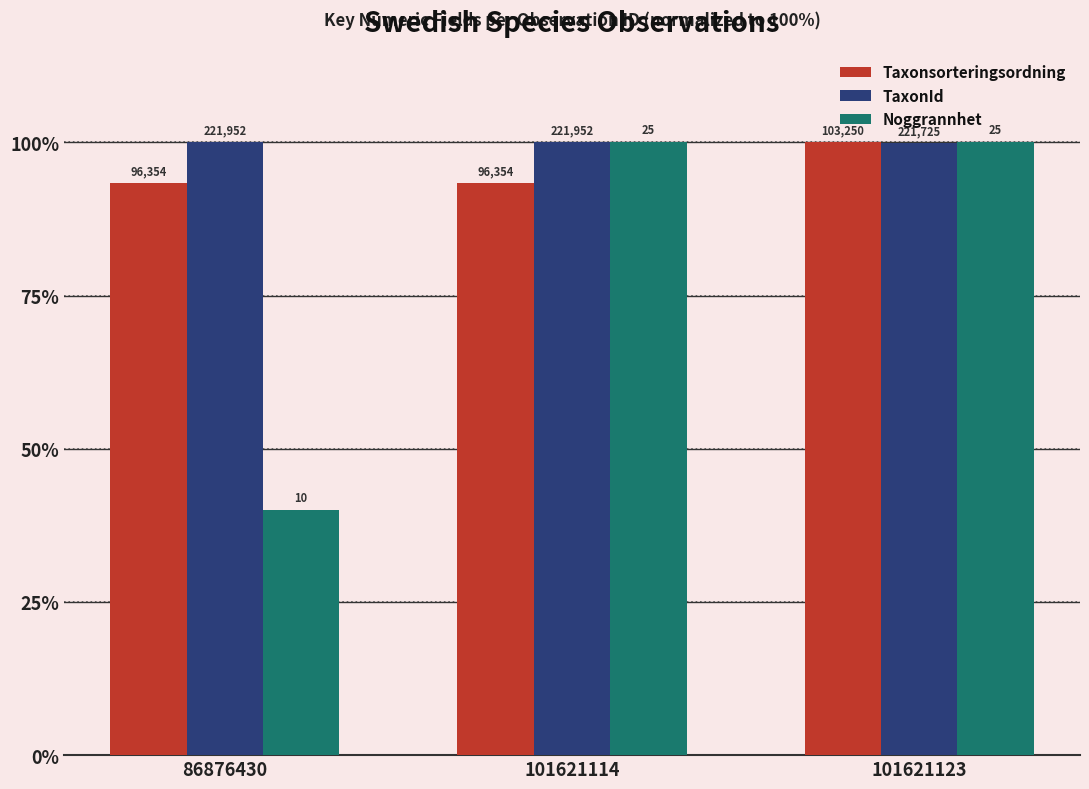

Does the chart contain any negative values?

No